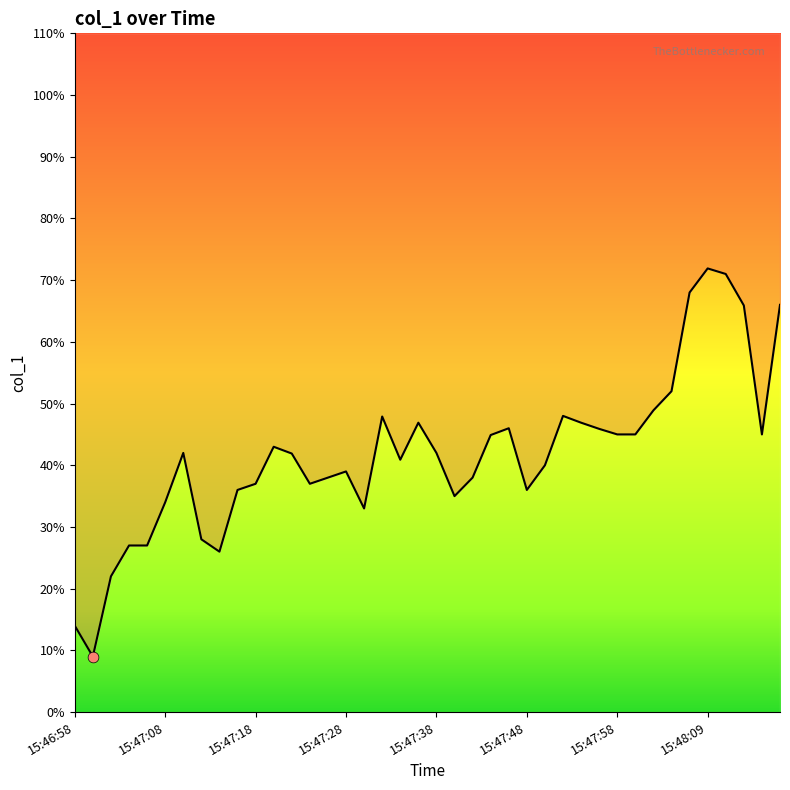

What is the ratio of the value at 15:47:58 to the value at 15:48:04?

0.9